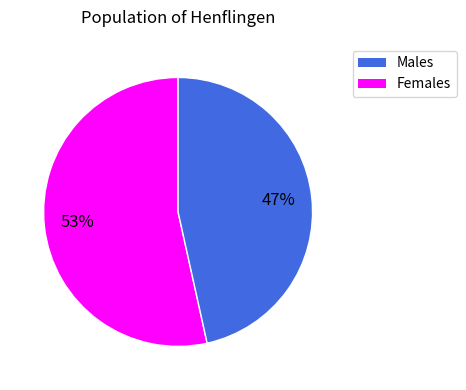

Is there any slice that represents more than half of the pie?

Yes